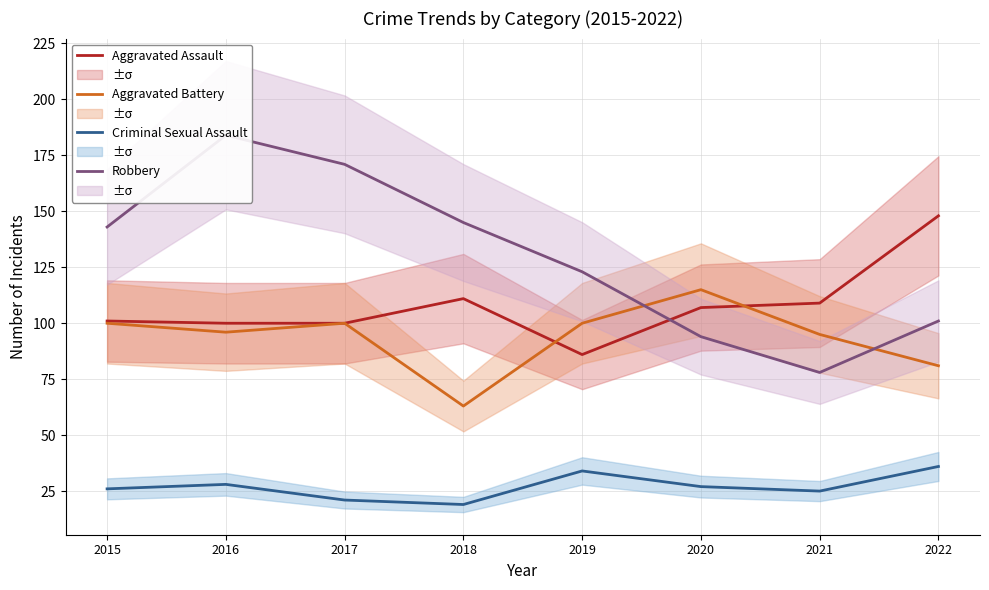

At which category does Robbery reach its first local peak?

2016